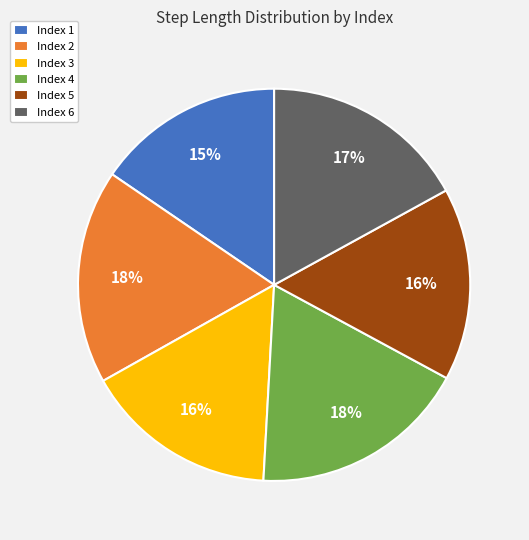

The Index 4 slice represents 29% of the pie. True or false?

False